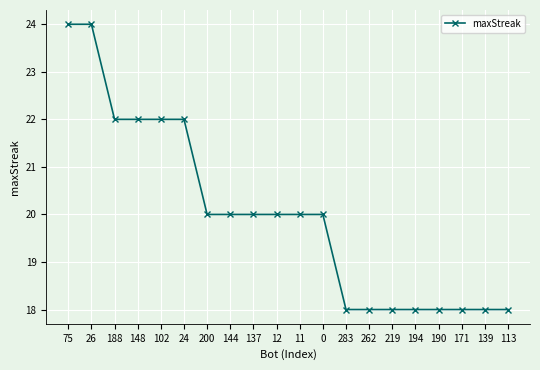

Reading left to right, extract all data points from this chart.

24	24	22	22	22	22	20	20	20	20	20	20	18	18	18	18	18	18	18	18